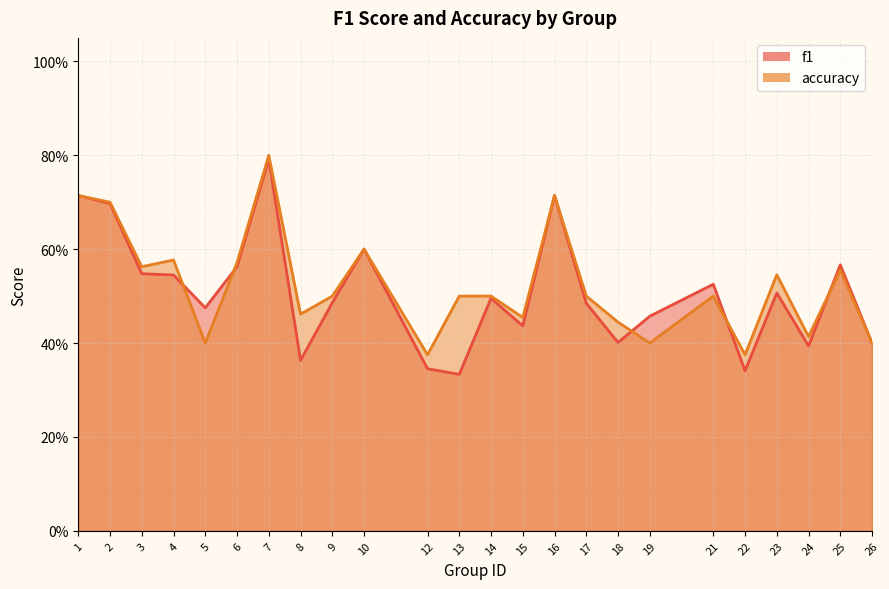

Which series ends up on top after the final intersection of accuracy and f1?

f1